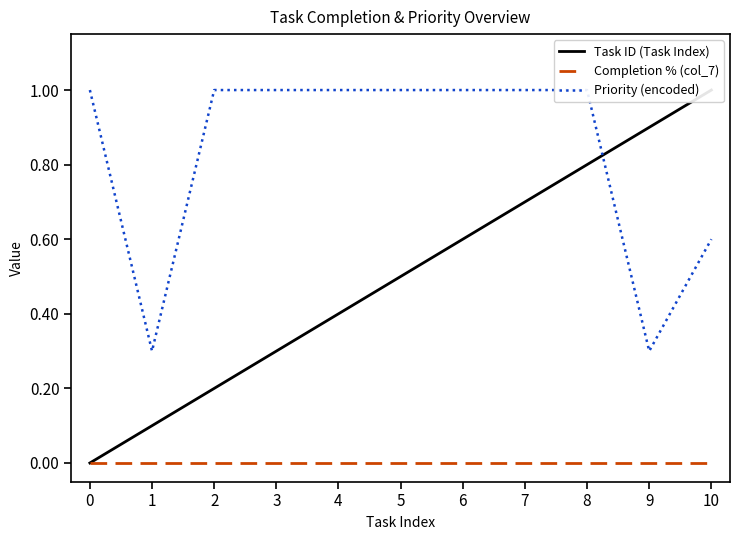

What is the total value across all series at 7?

1.7